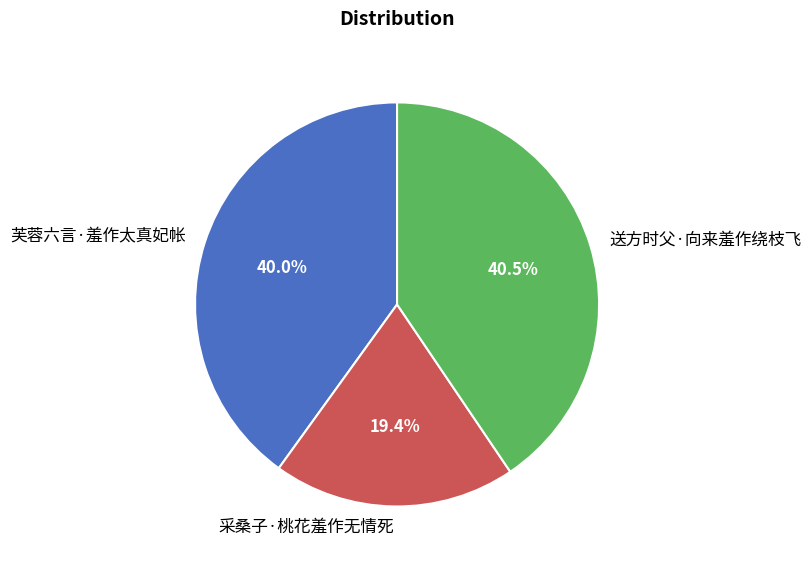

To the nearest percent, what portion does 芙蓉六言·羞作太真妃帐 represent?

40%